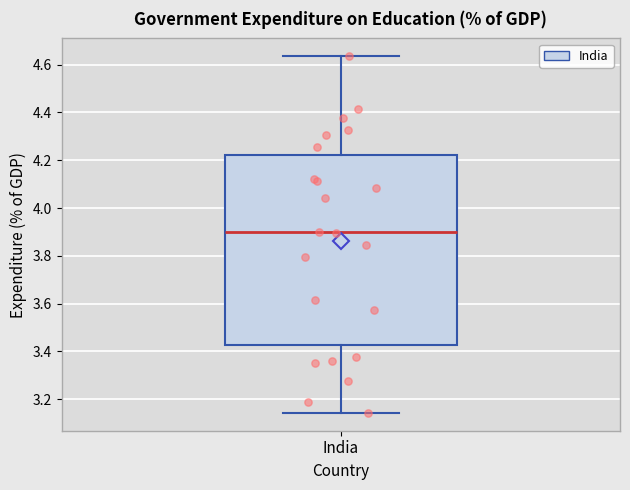

Transcribe this box plot: give where the median line is, the range the box spans, and where the two whiskers end, as read against the y-axis. The values are not printed on the chart, so give them approximately, as read against the axis.

median 3.90, box 3.42 to 4.22, whiskers 3.14 to 4.64